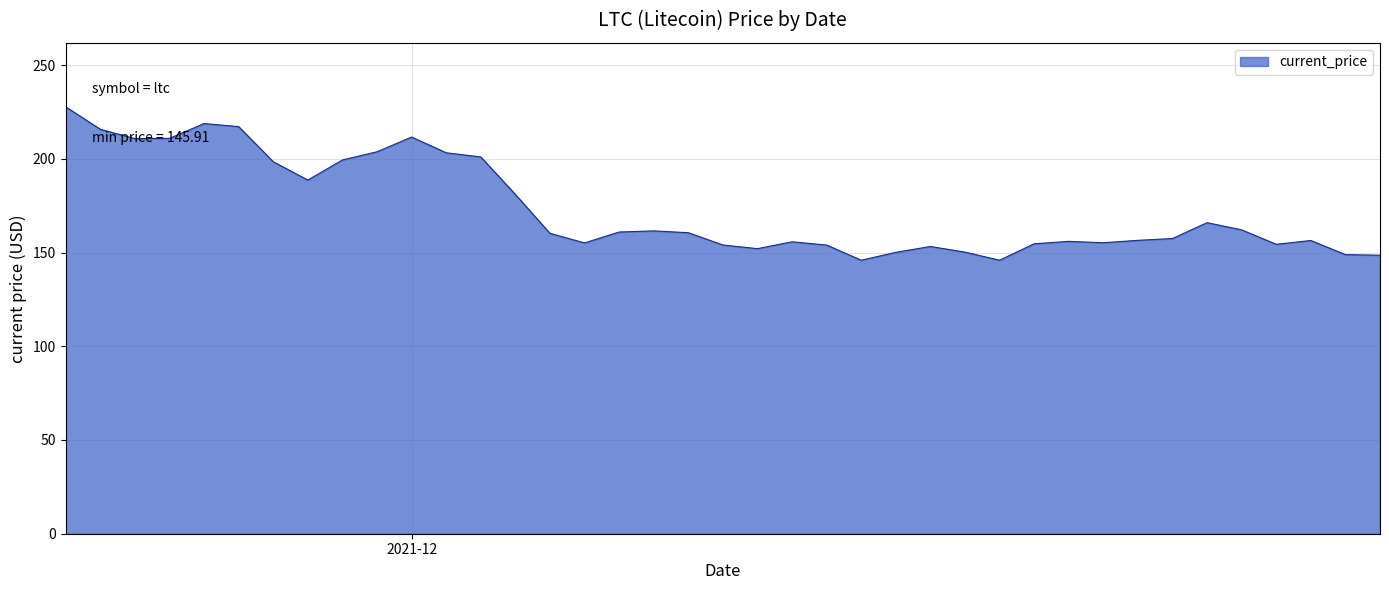

Which category has the lowest value across all series?

12/18/2021